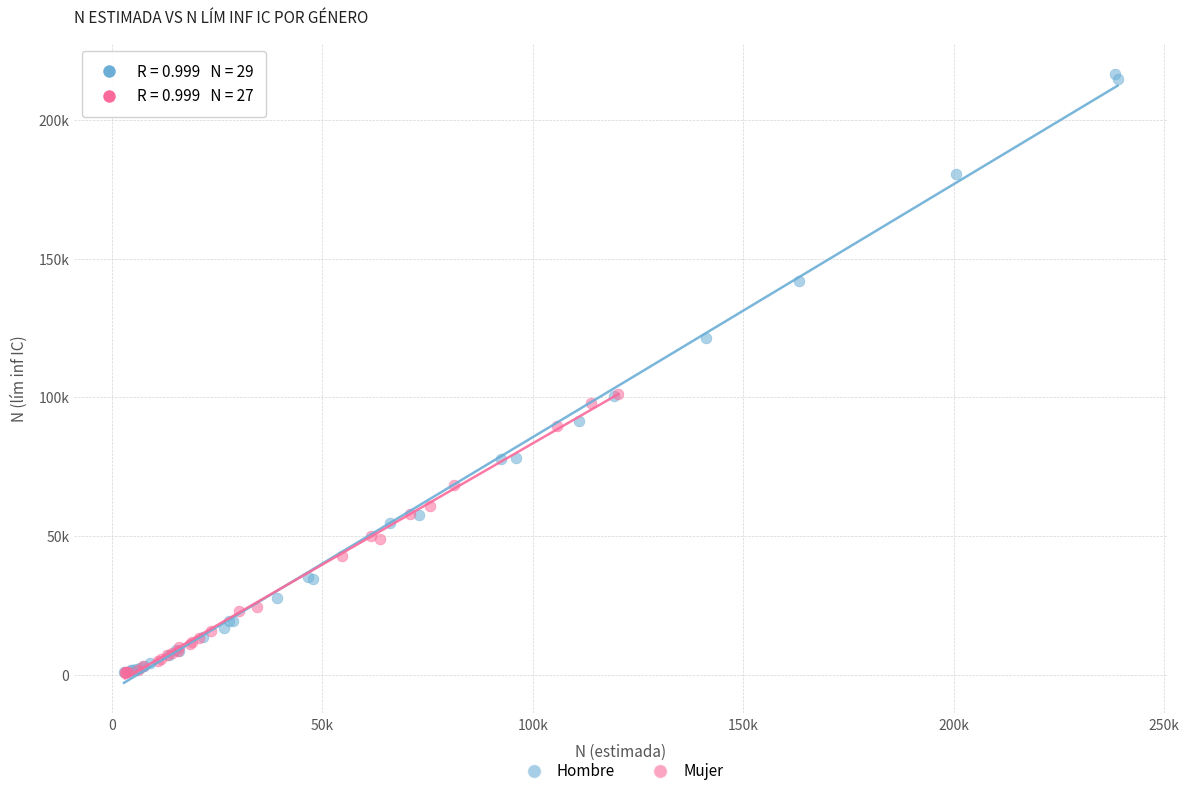

Which series contains the highest Y value?

Hombre